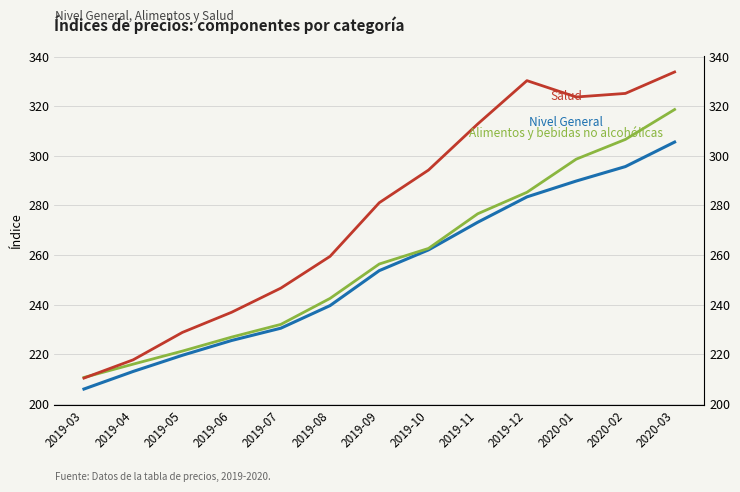

Rank the categories by Alimentos y bebidas no alcohólicas value from highest to lowest.

2020-03, 2020-02, 2020-01, 2019-12, 2019-11, 2019-10, 2019-09, 2019-08, 2019-07, 2019-06, 2019-05, 2019-04, 2019-03